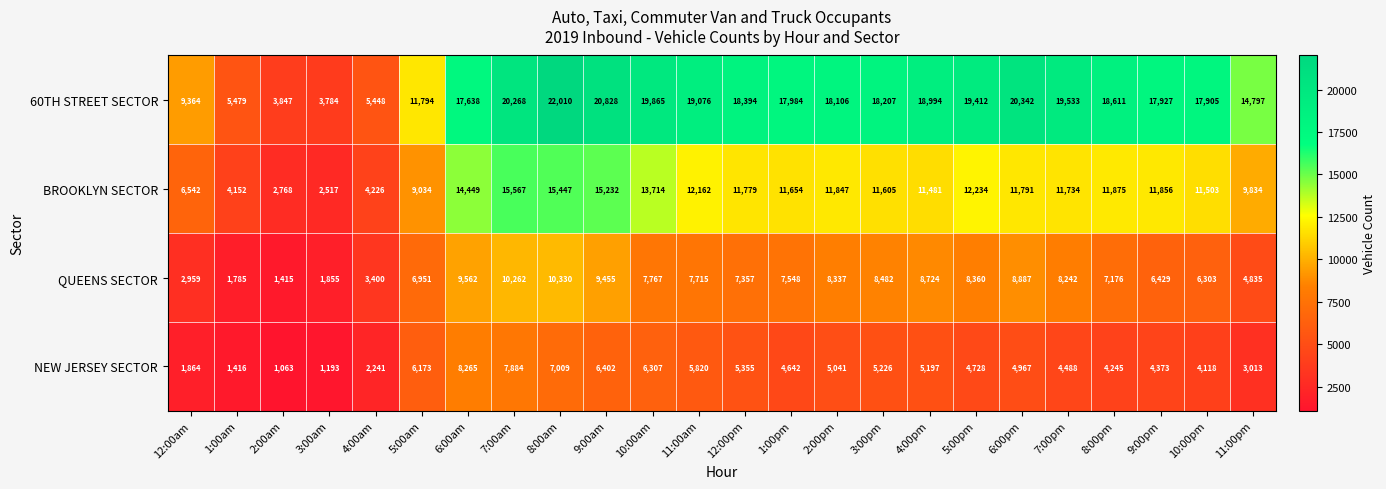

At which category is the sum across all series the highest?

8:00am